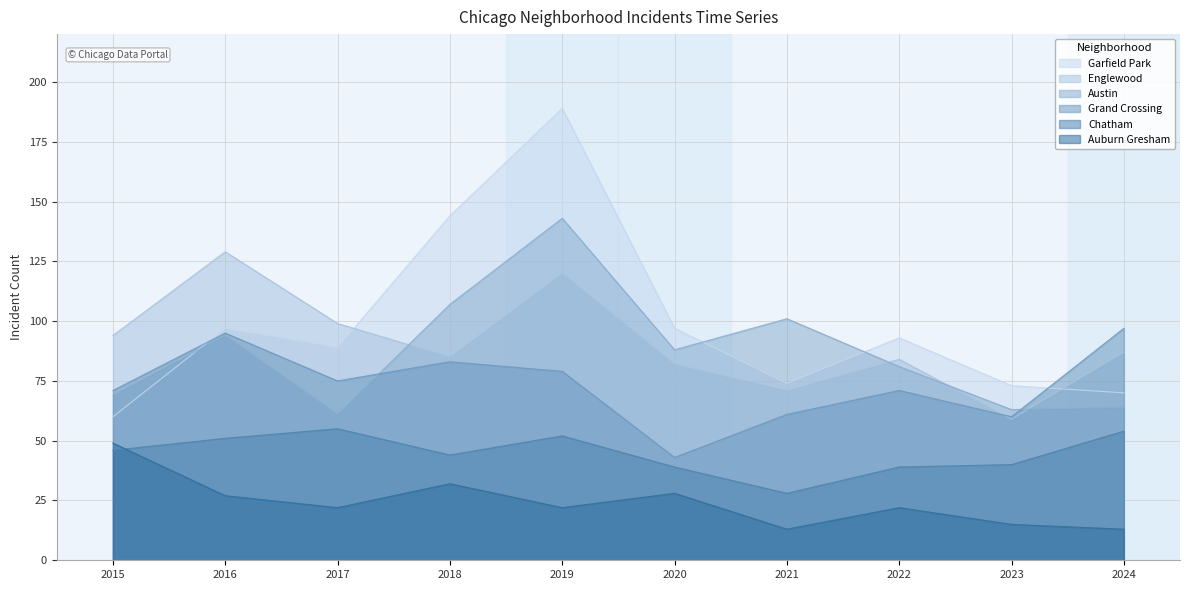

At how many categories does at least one series exceed 75?

9